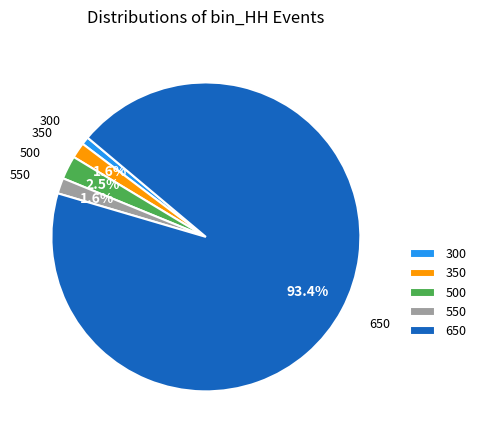

Which slice is the smallest?

300